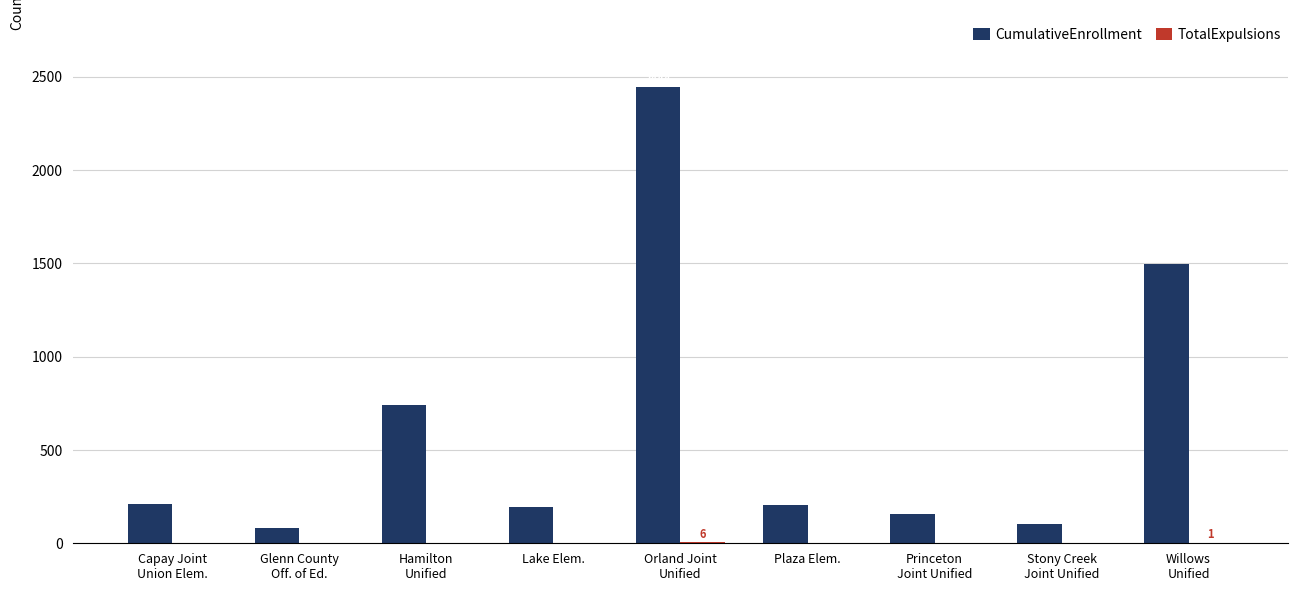

What is the sum of all CumulativeEnrollment values?

5631